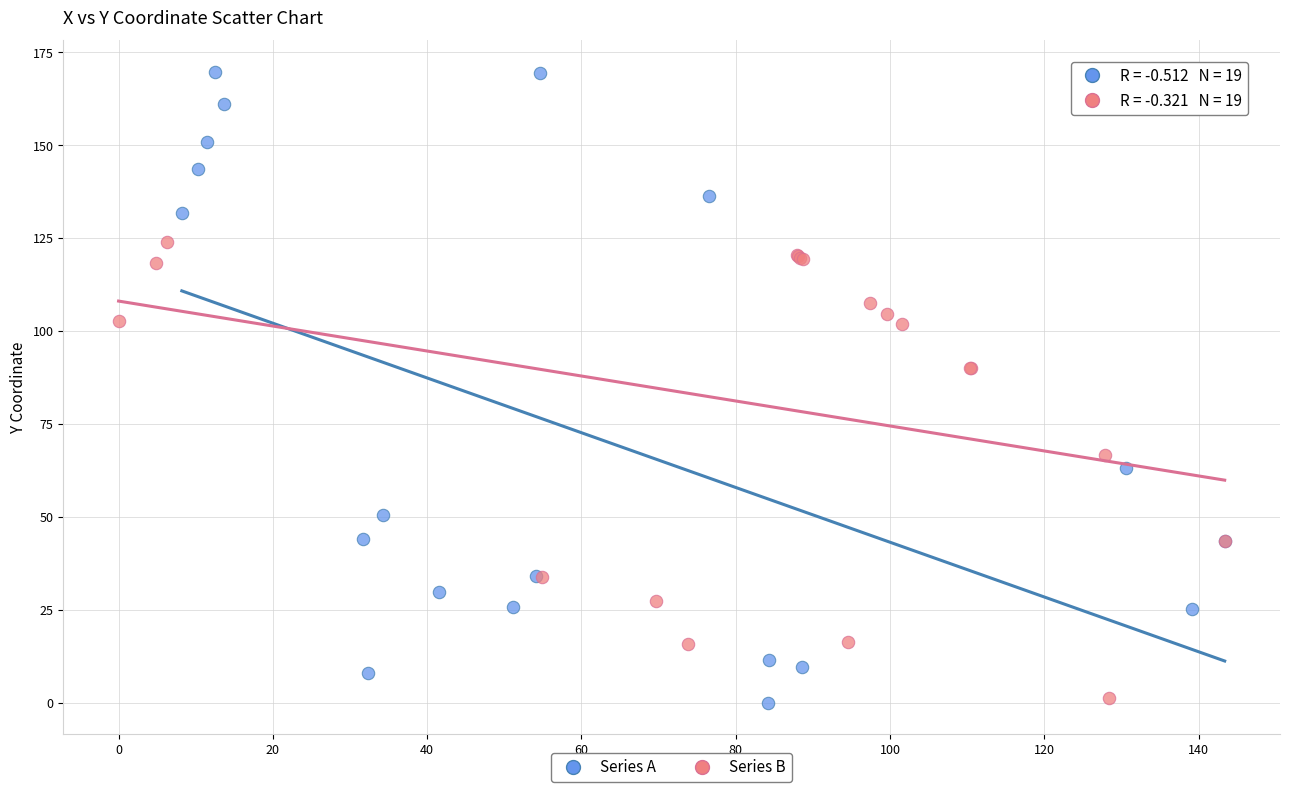

Which series has the widest spread of Y values?

Series A